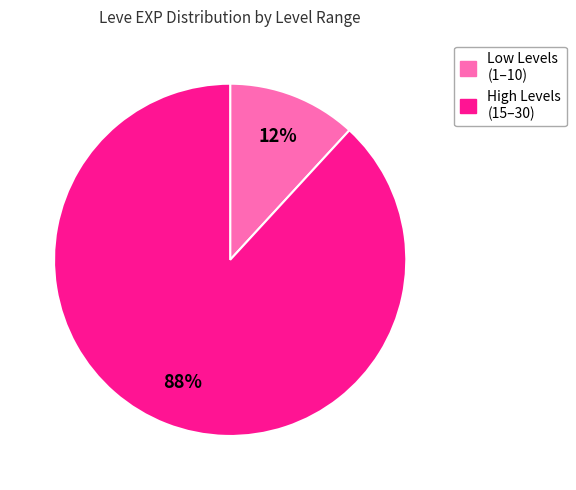

To the nearest percent, what is the difference between the largest and smallest slice percentages?

76%